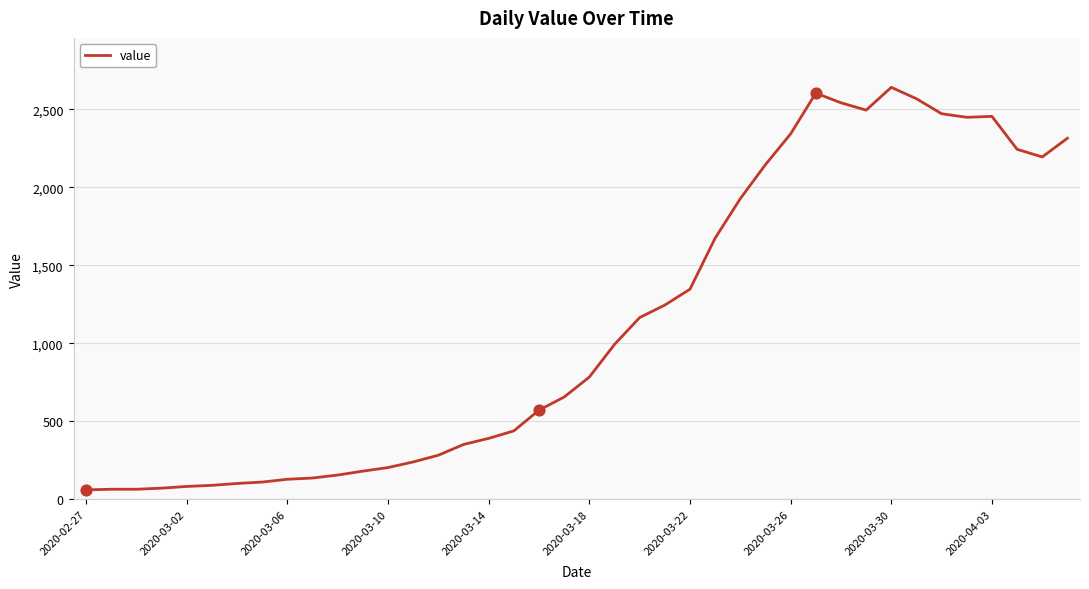

What is the greatest value displayed?

2640